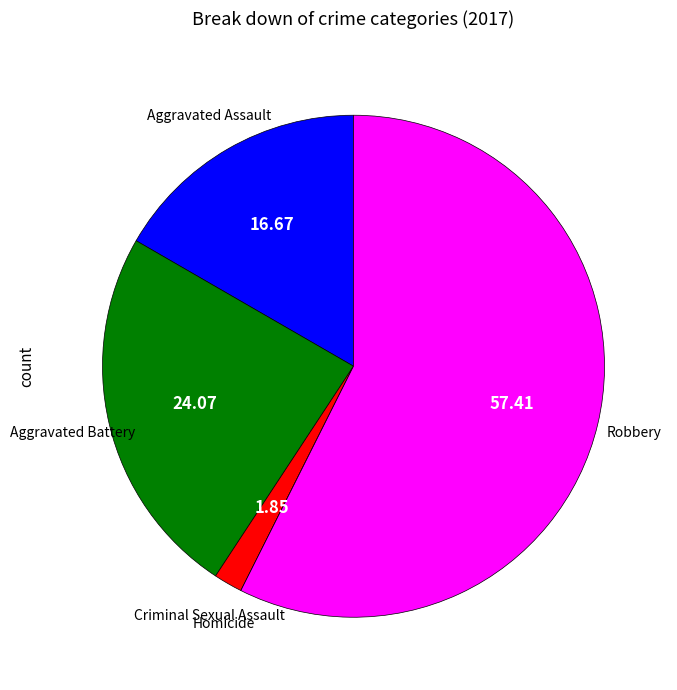

How many segments does this pie chart have?

5